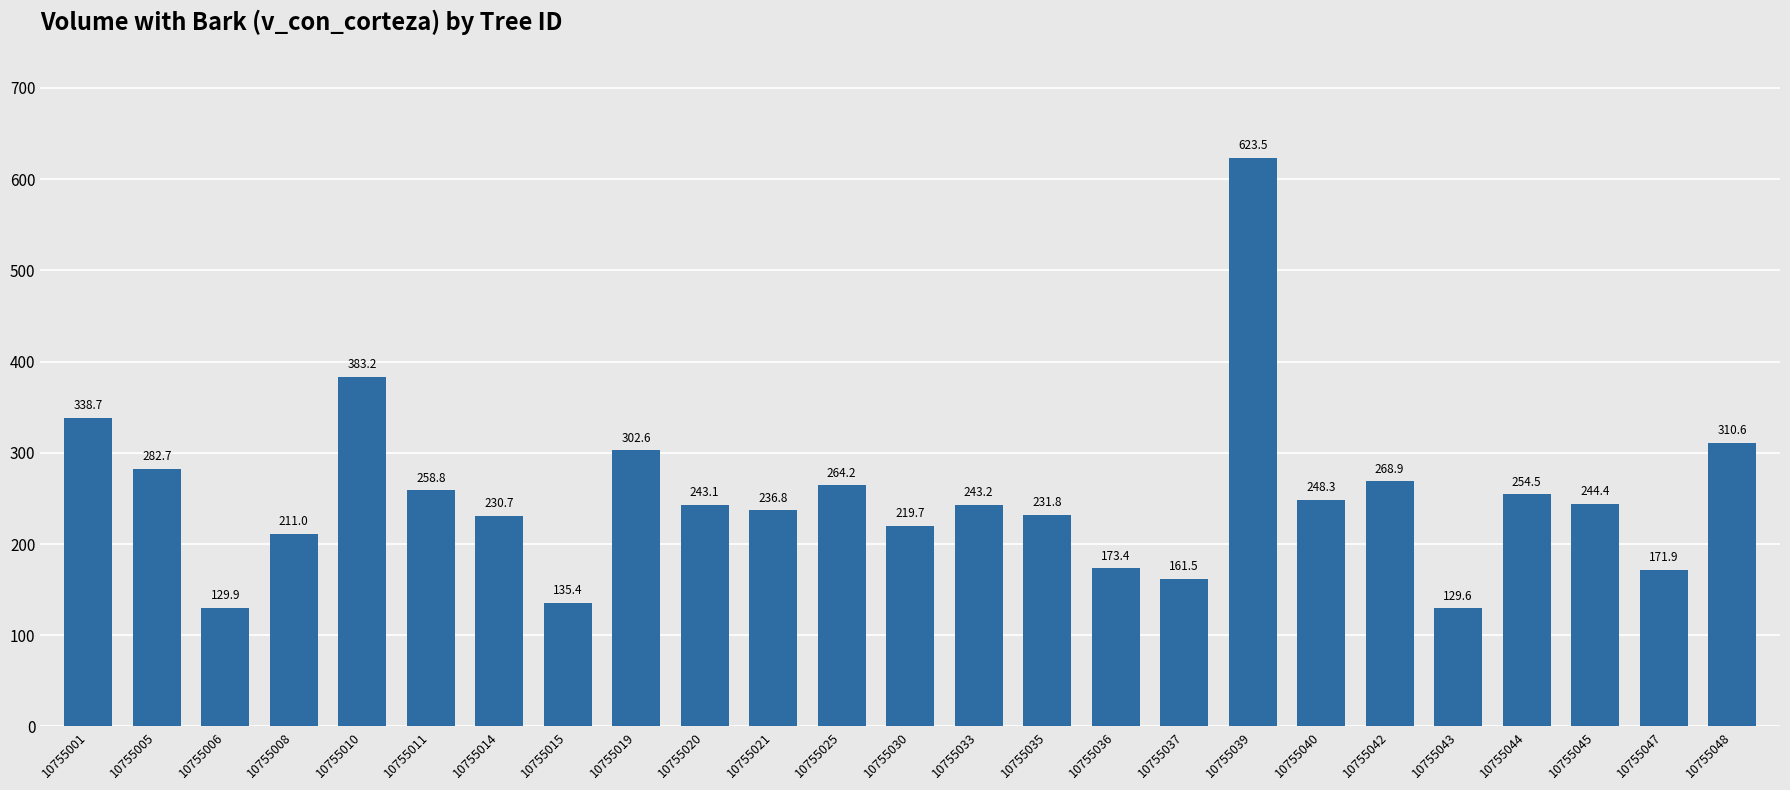

What is the average value?

251.9